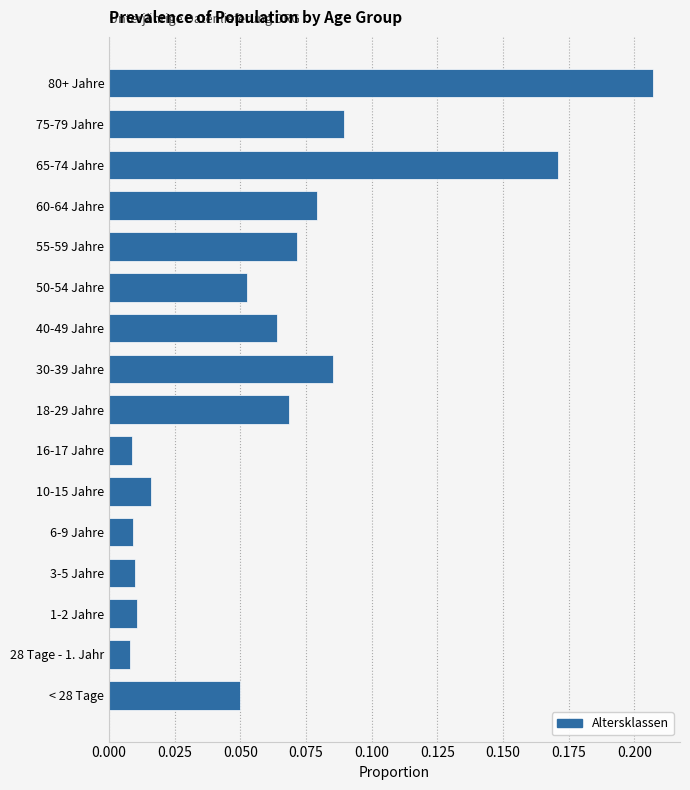

What is the change in value from 16-17 Jahre to 18-29 Jahre?

+0.1